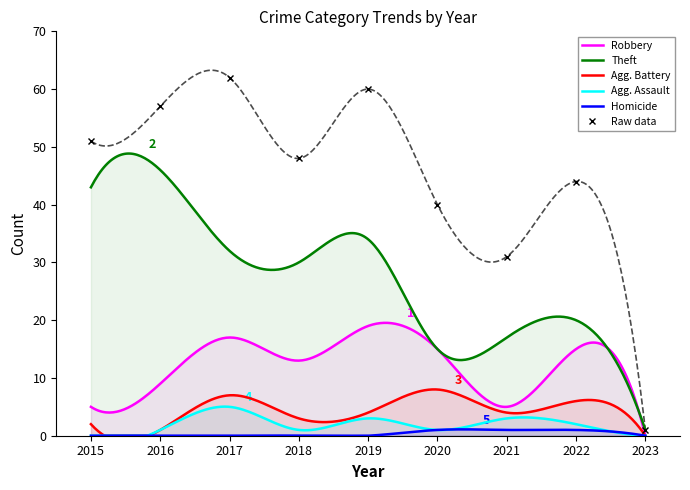

How many lines are shown in the chart?

6